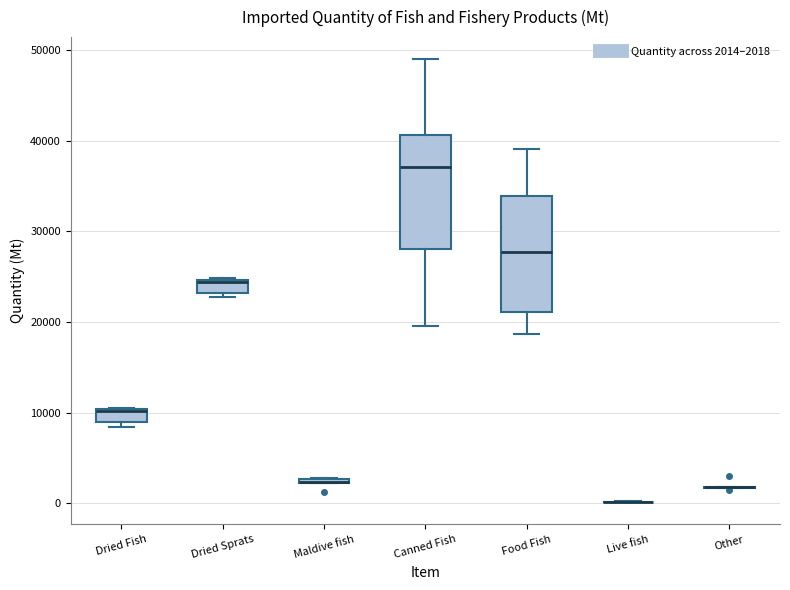

Where is the lower edge of the box for Dried Sprats on the y-axis? The values are not printed on the chart, so give them approximately, as read against the axis.

23000